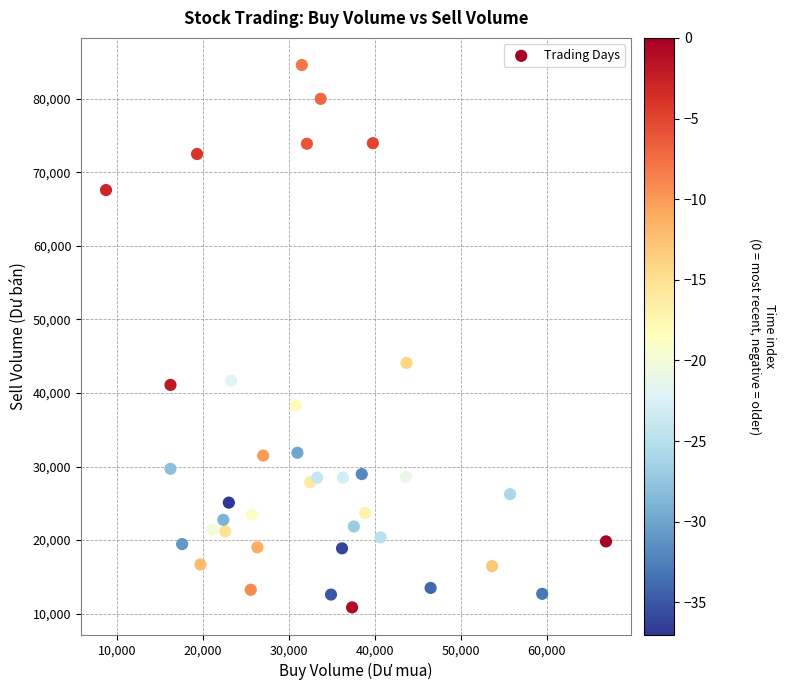

What Y value in the scatter plot is closest to 47728?

44098